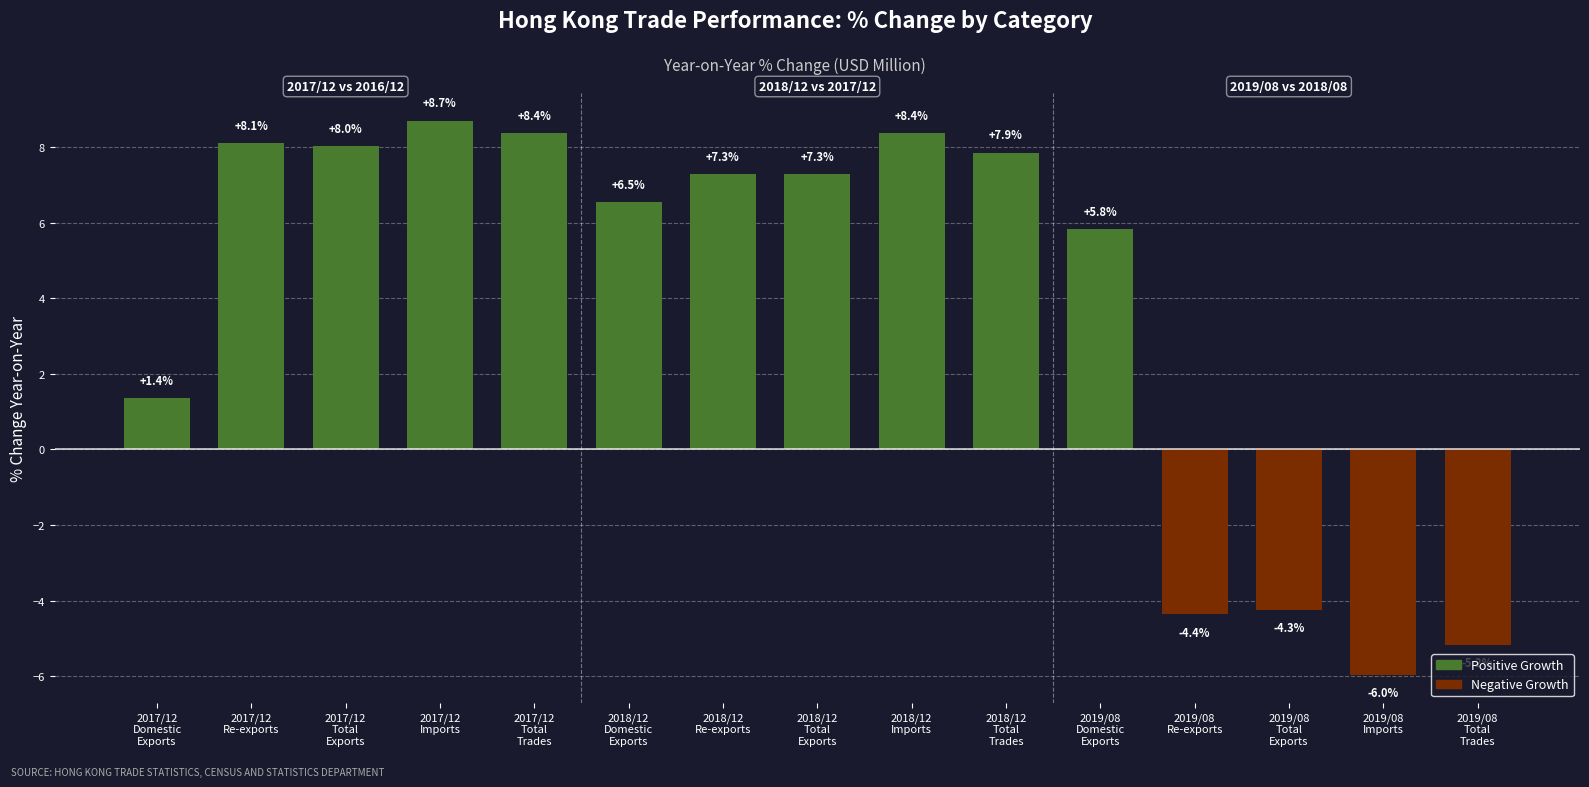

What is the label of the 3rd bar from the left?

2017/12
Total
Exports